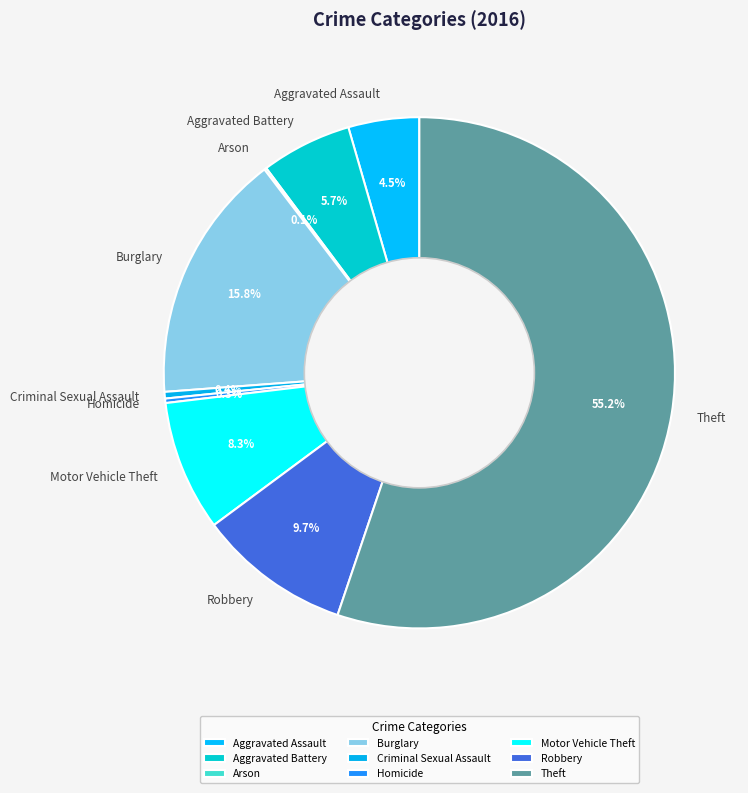

To the nearest percent, what is the combined percentage of Aggravated Assault and Motor Vehicle Theft?

13%